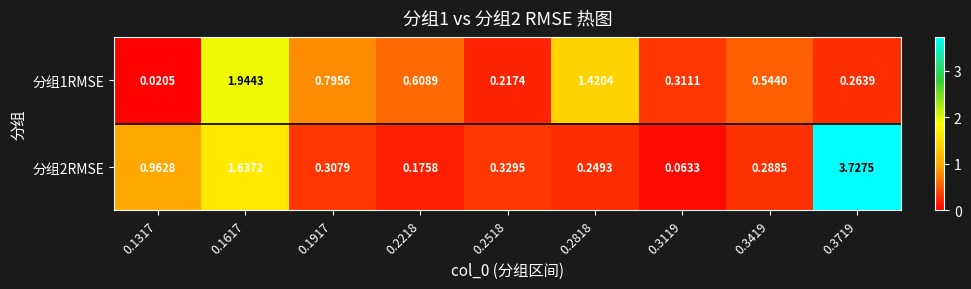

Is the value of 分组1RMSE at 0.3119 greater than the value of 分组2RMSE at 0.2218?

Yes